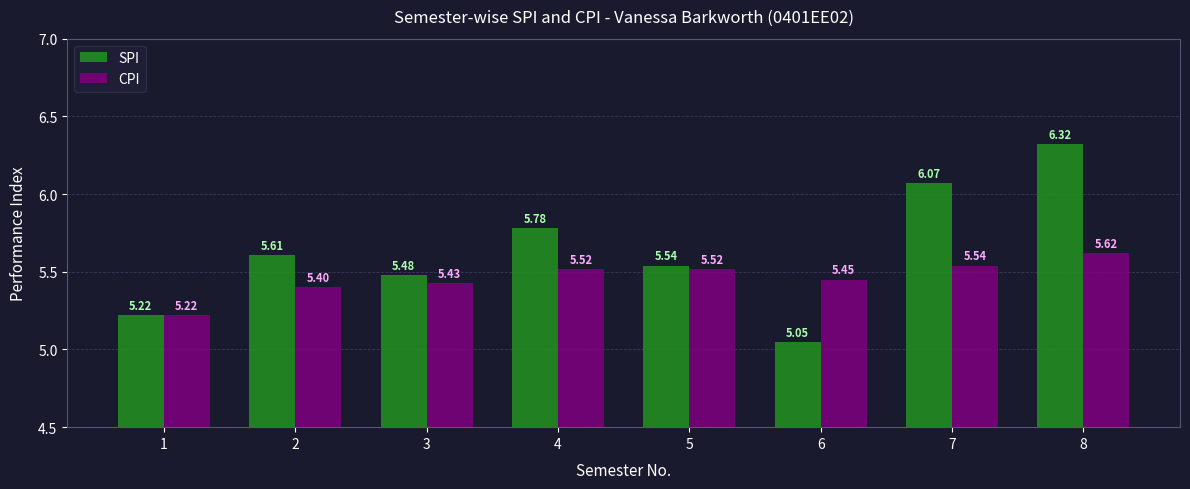

What is the sum of the CPI values at 6 and 8?

11.1